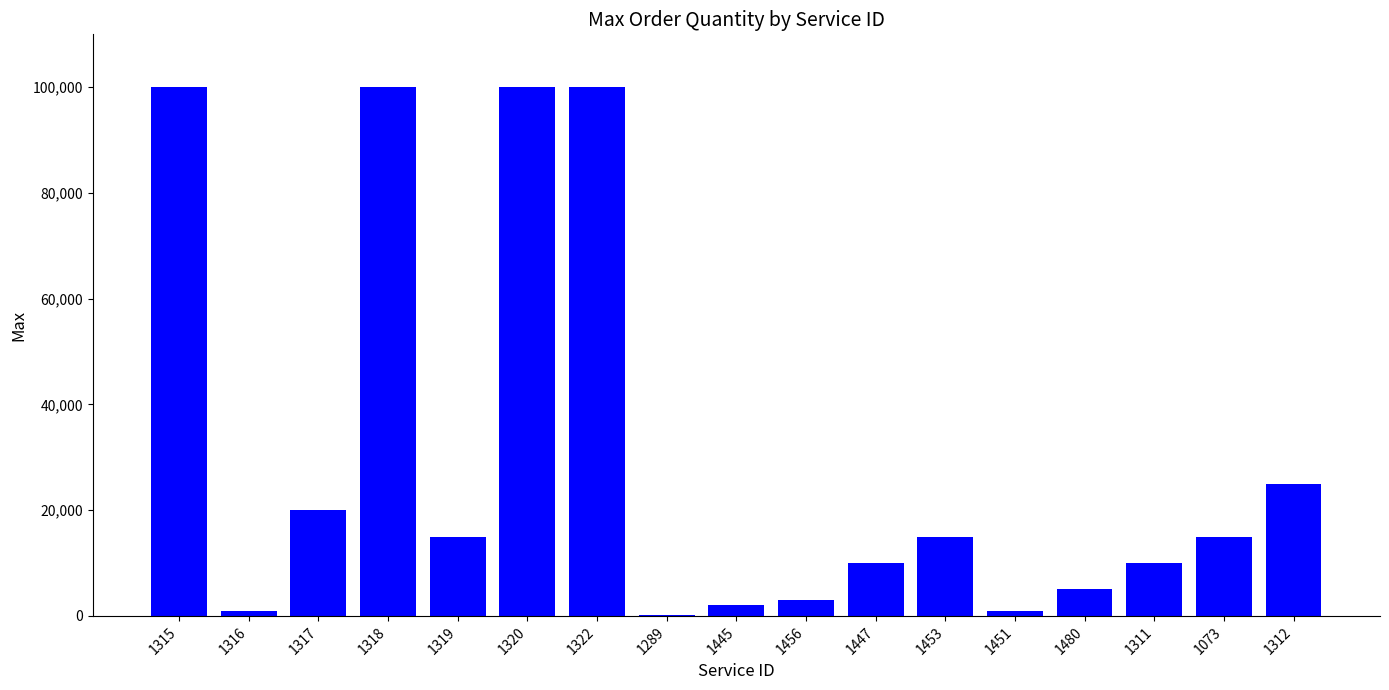

Count the number of categories in the chart.

17